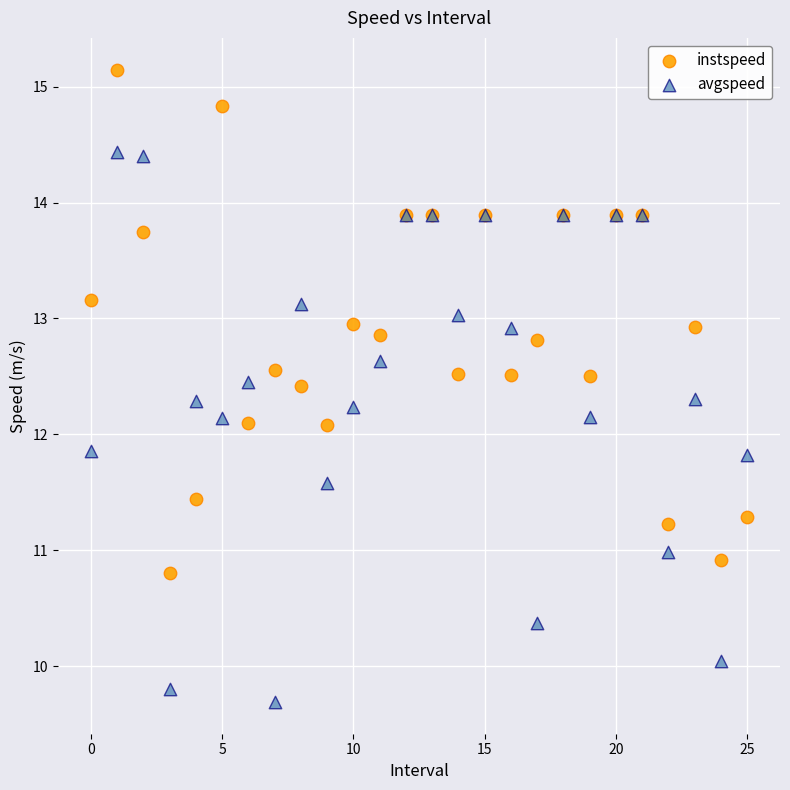

Which series reaches the maximum Y coordinate?

instspeed